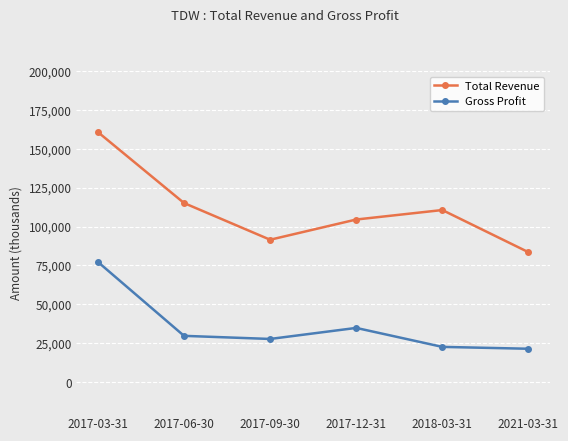

Does the chart have visible grid lines?

Yes